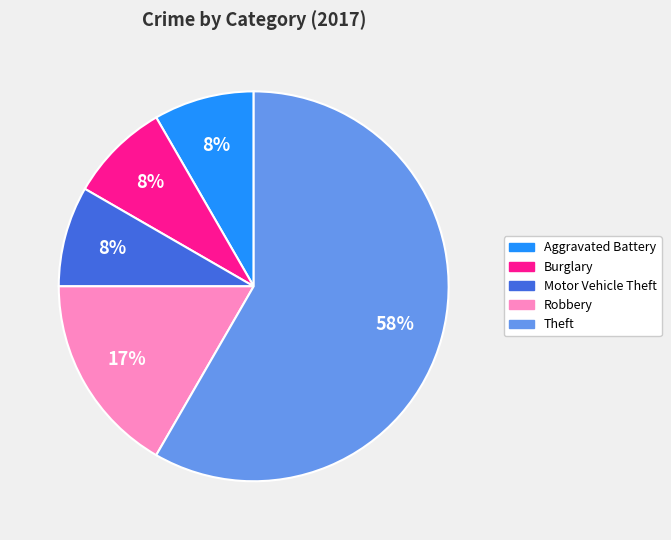

Which slice is the largest?

Theft